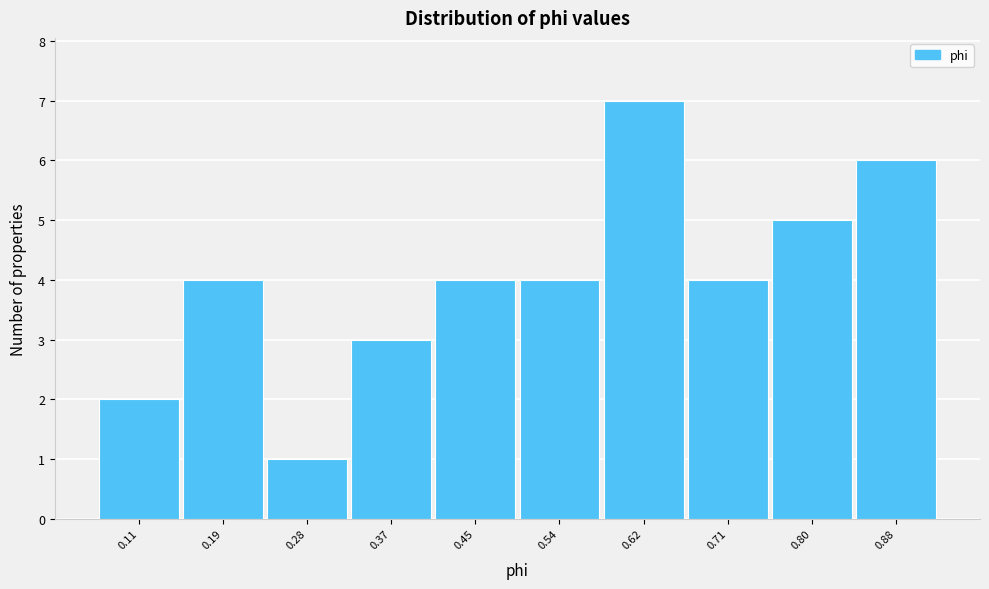

Reading right to left, what are all the values shown in this chart?

0.88=6	0.80=5	0.71=4	0.62=7	0.54=4	0.45=4	0.37=3	0.28=1	0.19=4	0.11=2